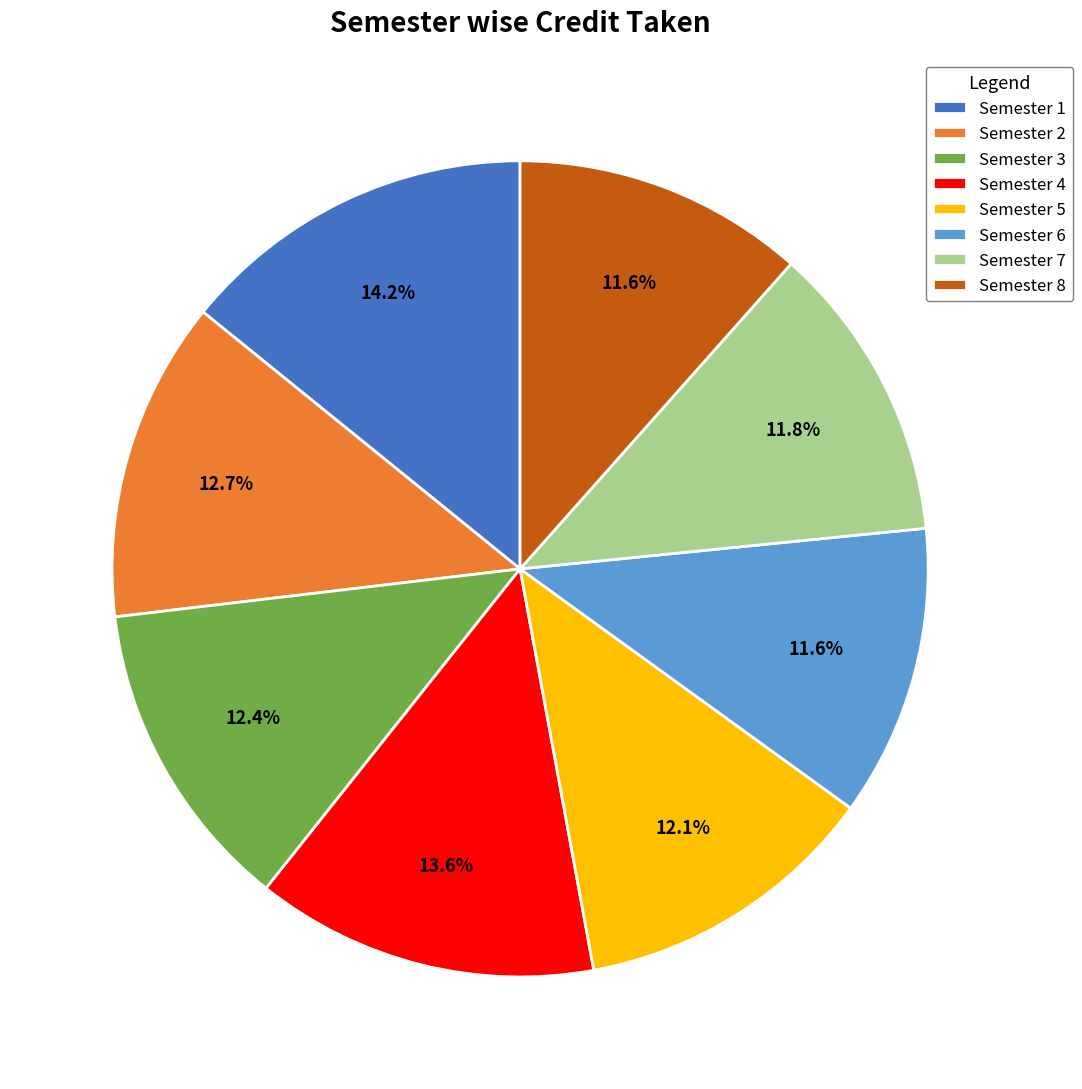

Count the number of slices in the pie.

8